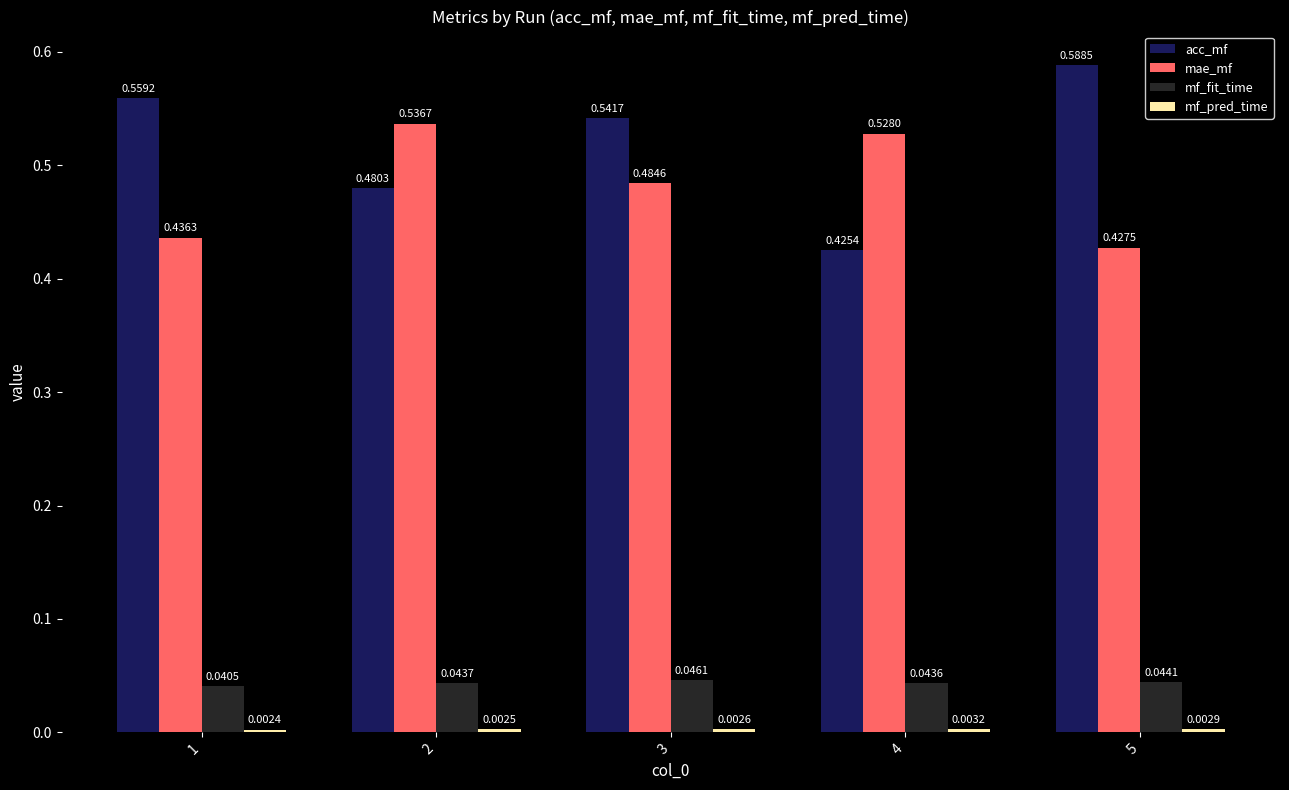

At which label does acc_mf reach its peak?

5